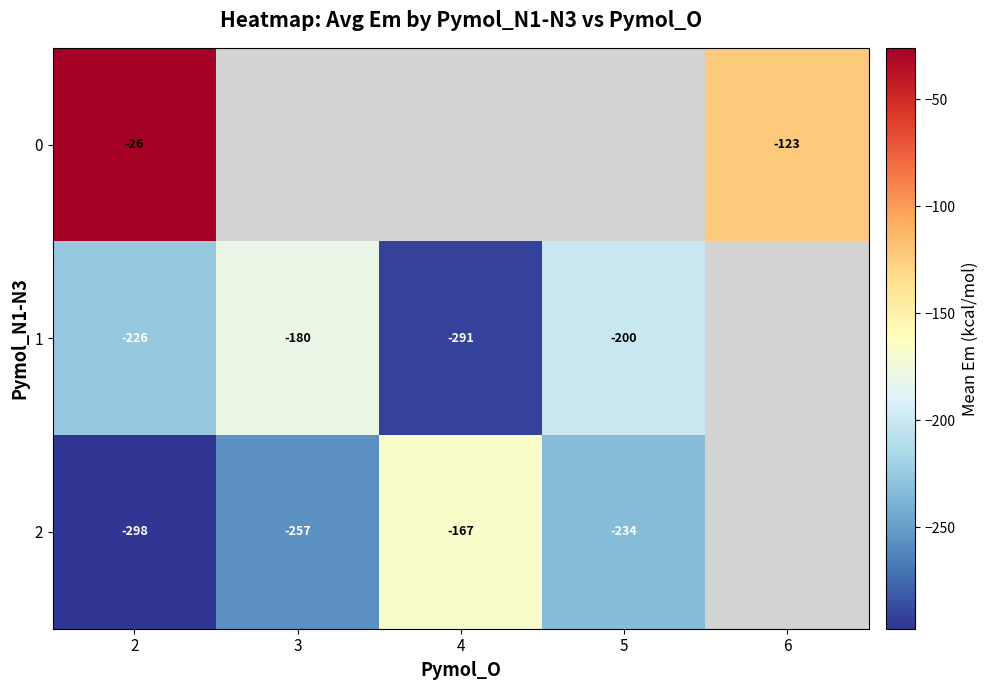

What is the approximate value of row_0 at 6?

-123.0